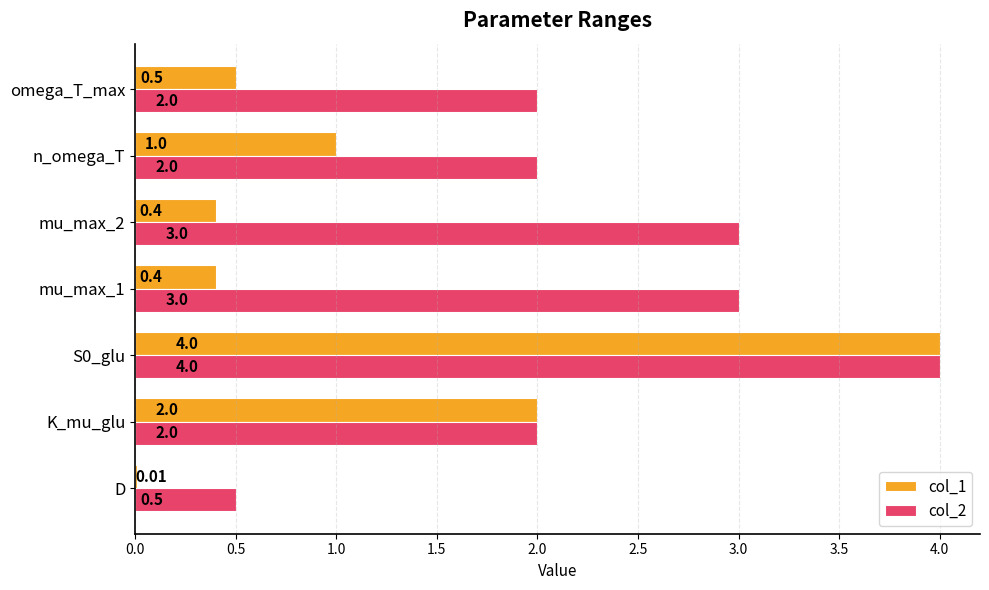

What is the sum of all col_1 values?

8.3